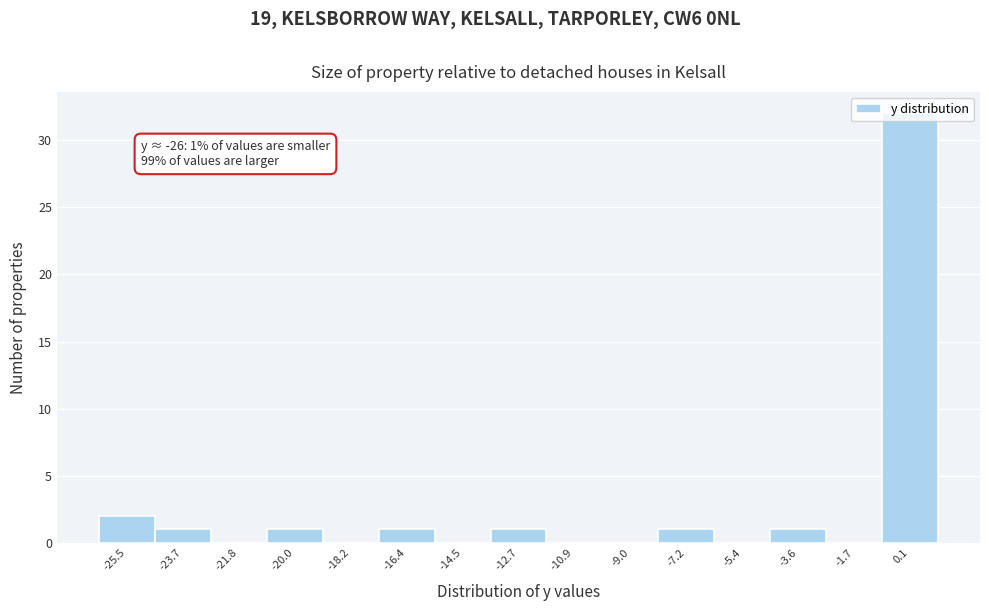

Over which range of the x-axis is the bar tallest?

-0.8 to 1.0